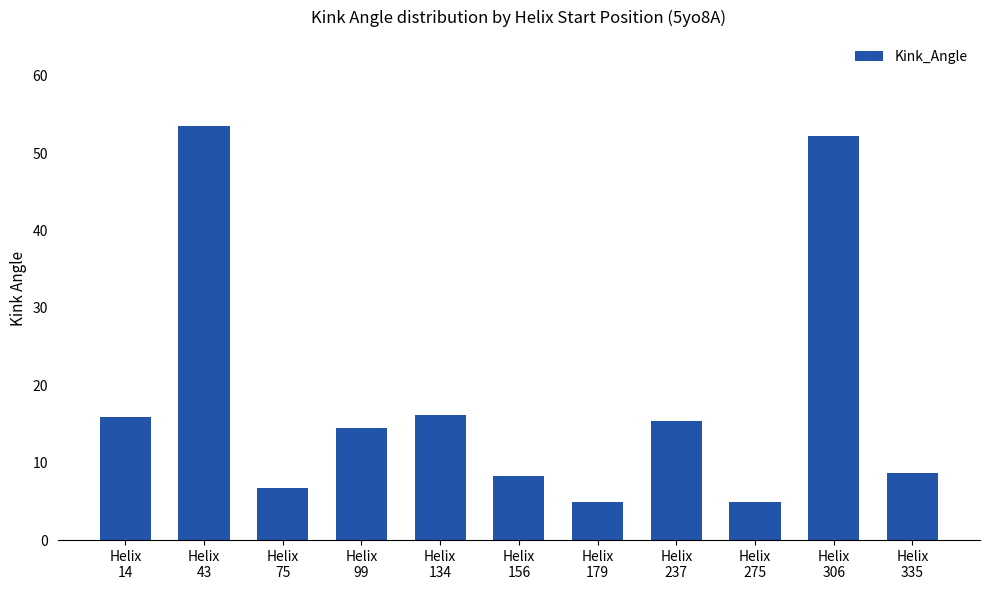

What is the value of the 8th bar from the left?

15.3